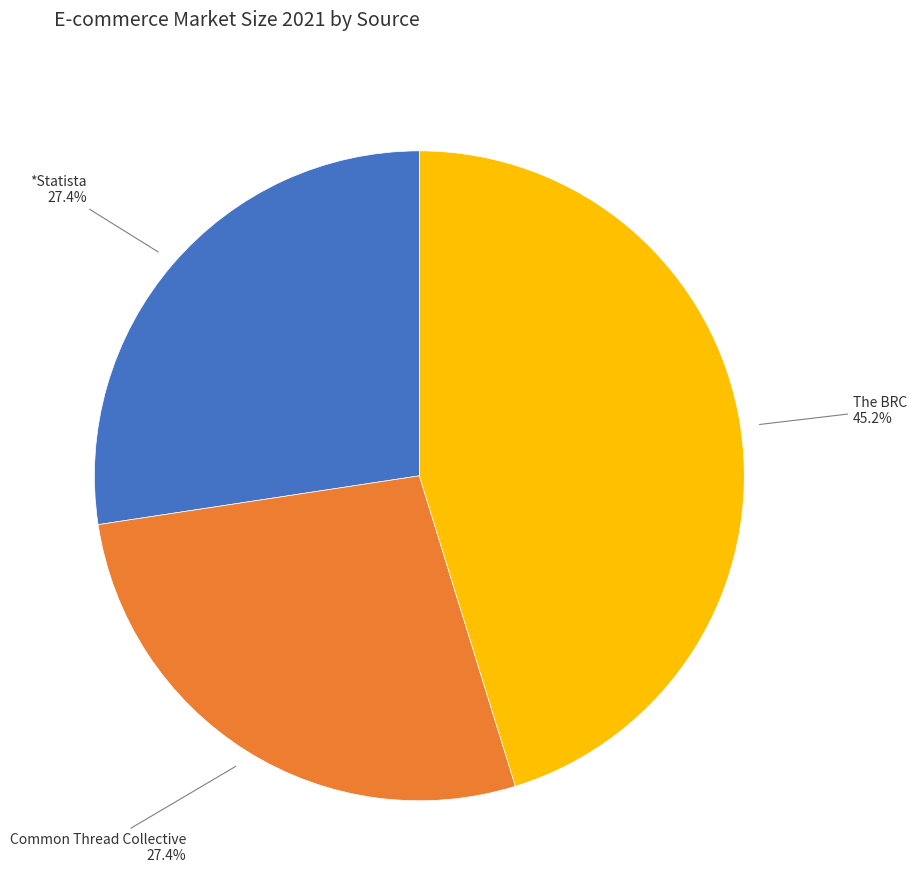

Is there any slice that represents more than half of the pie?

No